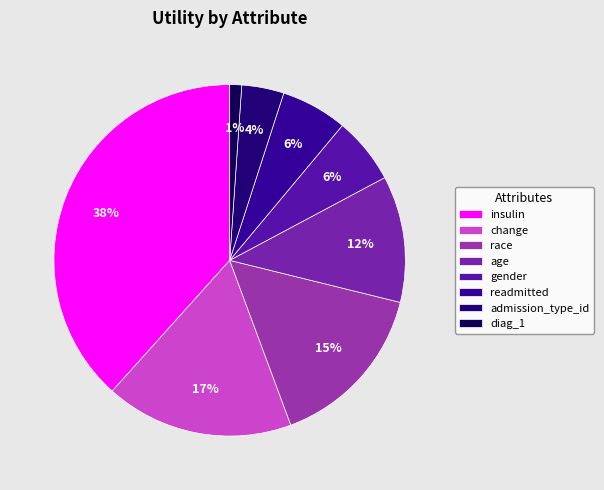

What is the change in value from race to diag_1?

-0.5